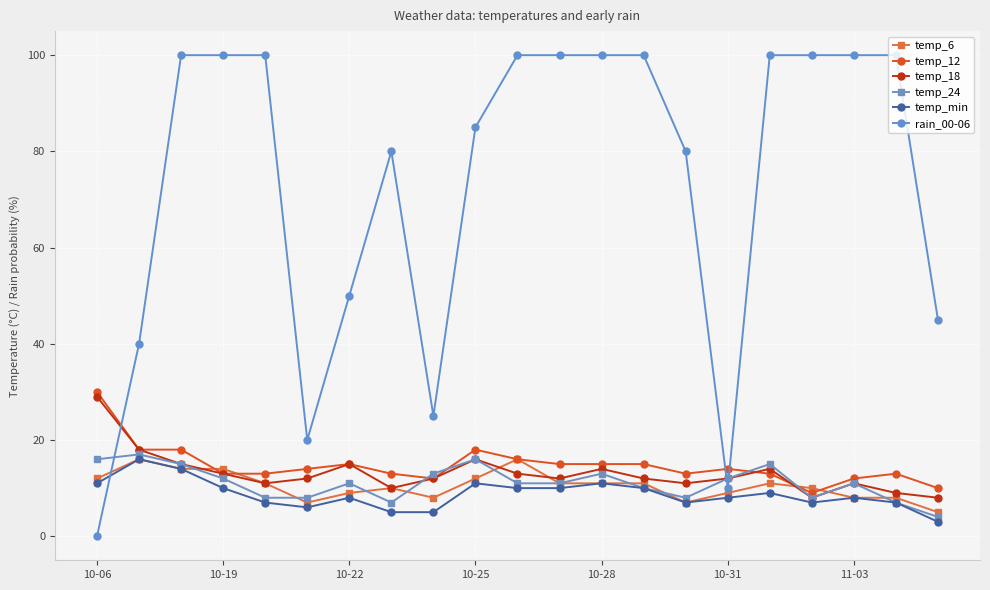

What is the maximum value shown in the chart?

100